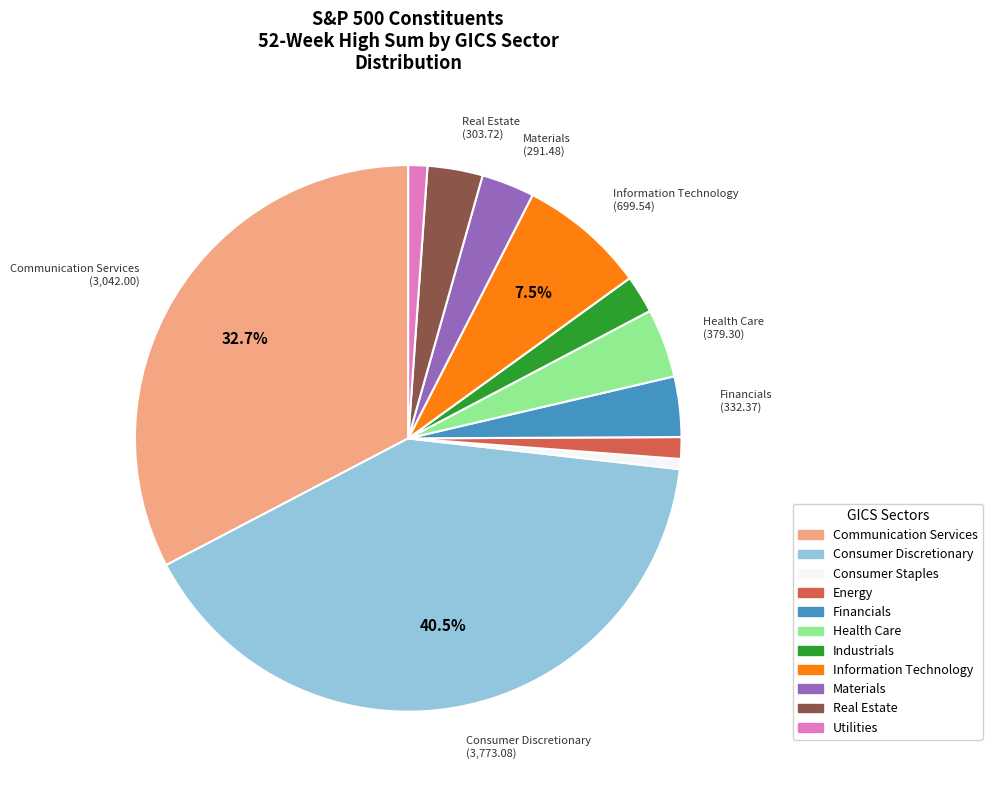

Is the sum of Consumer Staples and Communication Services greater than half?

No